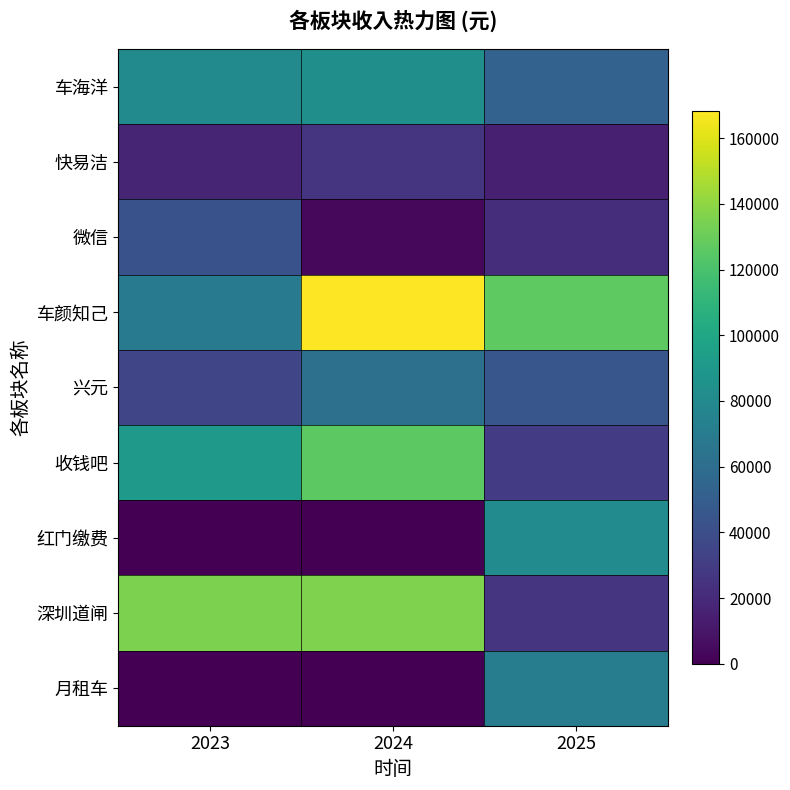

Which series has the largest total across all categories?

车颜知己